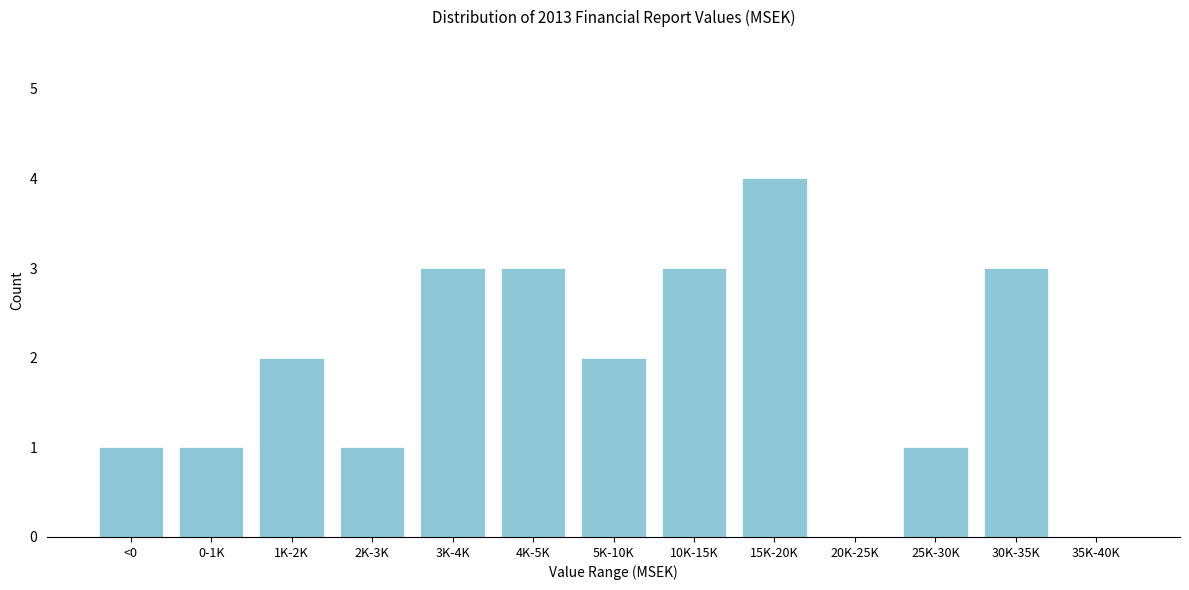

Reading left to right, list all the values displayed in this chart.

<0=1	0-1K=1	1K-2K=2	2K-3K=1	3K-4K=3	4K-5K=3	5K-10K=2	10K-15K=3	15K-20K=4	20K-25K=0	25K-30K=1	30K-35K=3	35K-40K=0